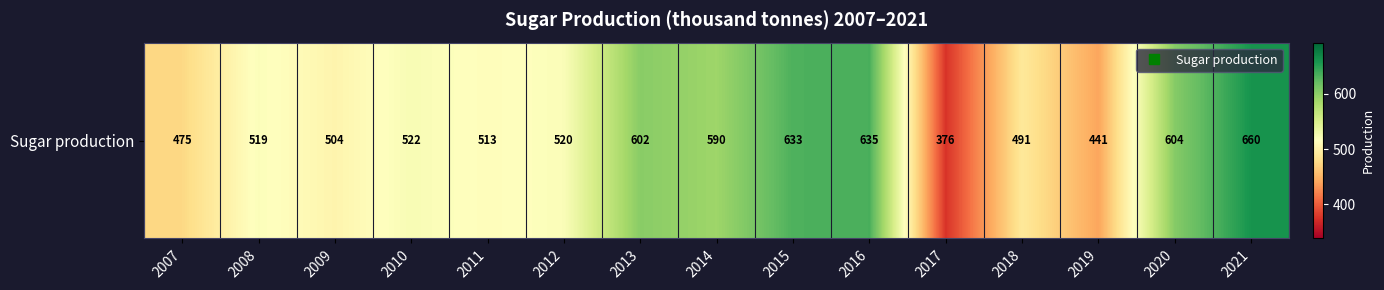

What is the approximate value at 2011?

512.9